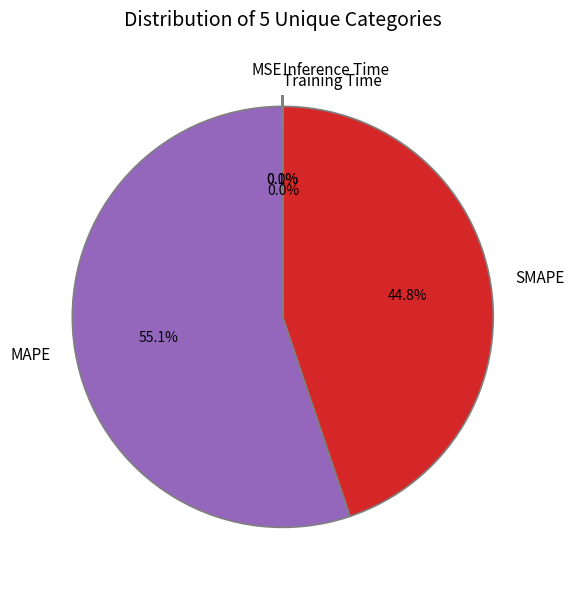

Is MAPE the majority of the pie?

Yes